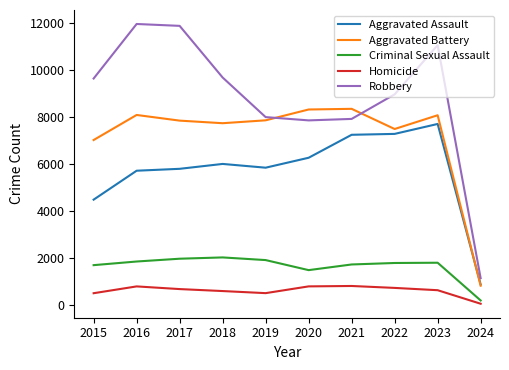

What is the difference between the maximum and minimum values in the Robbery series?

10823